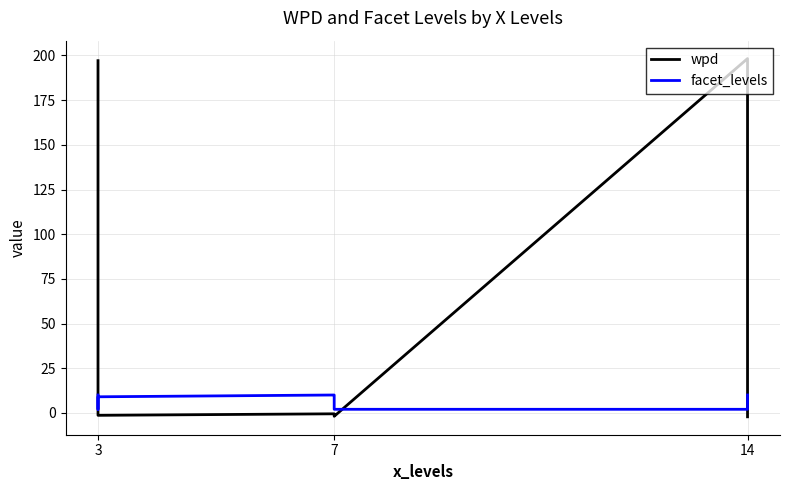

Reading left to right, list all the values displayed in this chart.

wpd: 197.1	1.2	-1.4	-0.5	-1.1	-1.9	198.3	-1.4	-2.2
facet_levels: 10.0	2.0	9.0	10.0	9.0	2.0	2.0	9.0	10.0